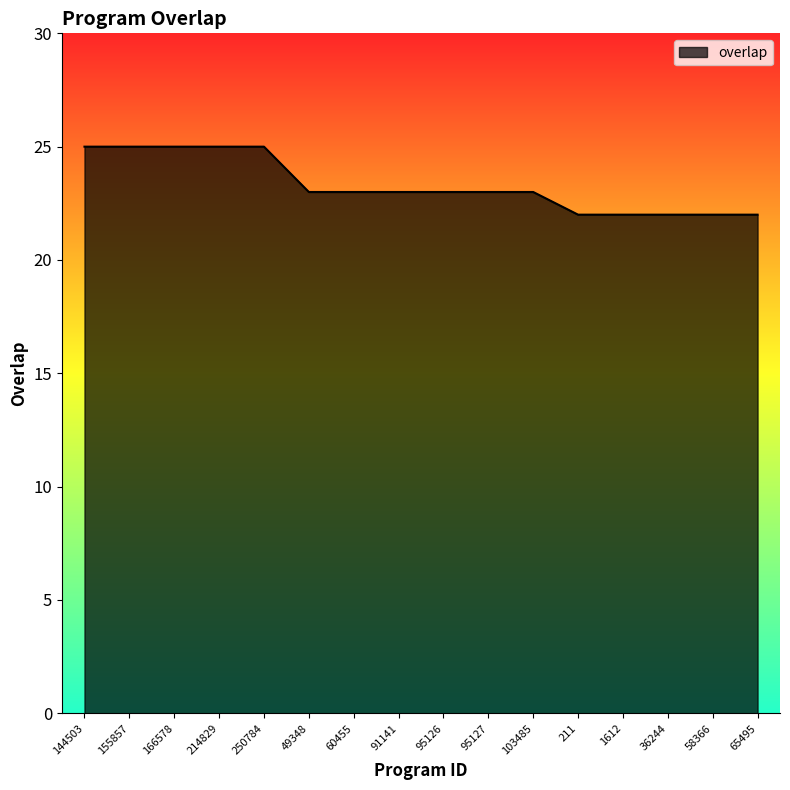

True or false: the data shows 25 at 250784.

True